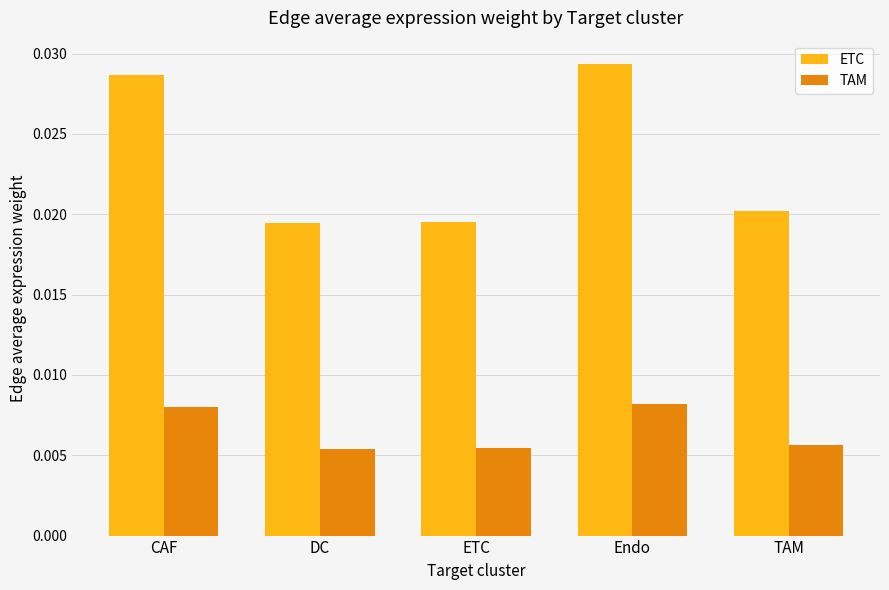

How many ETC values are between 0 and 1?

5